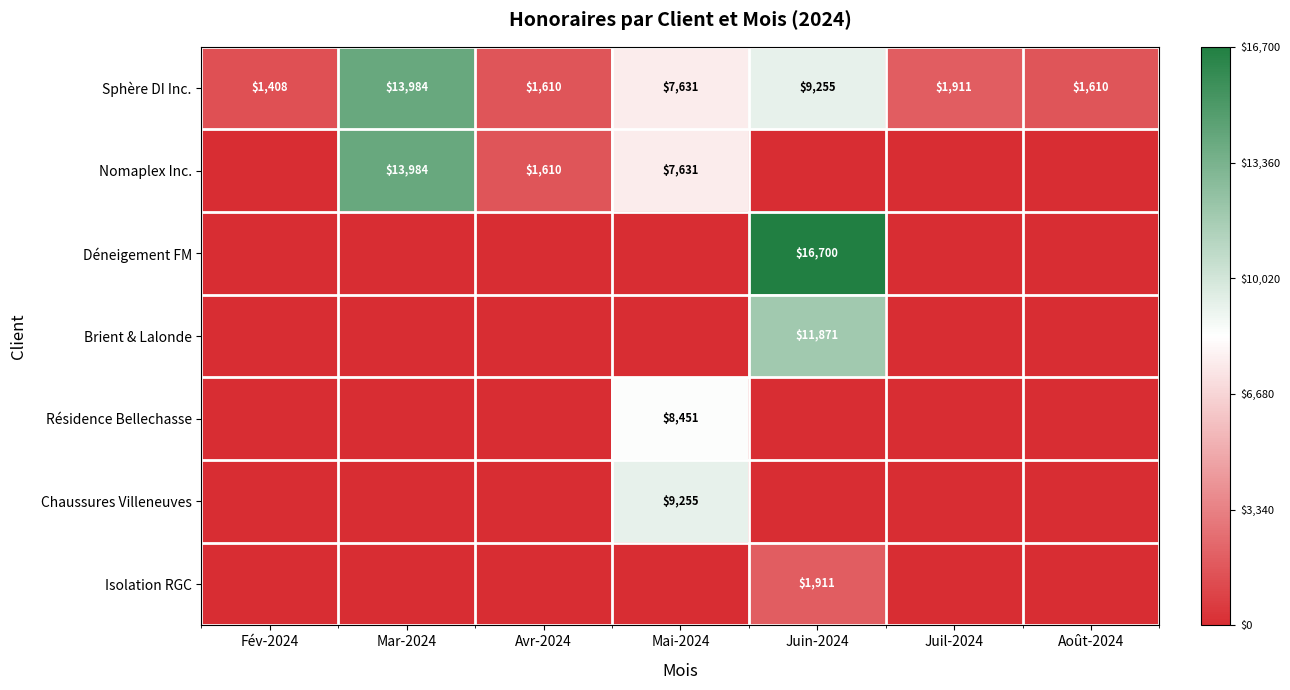

What is the difference between the maximum and minimum values in the Sphère DI Inc. series?

12576